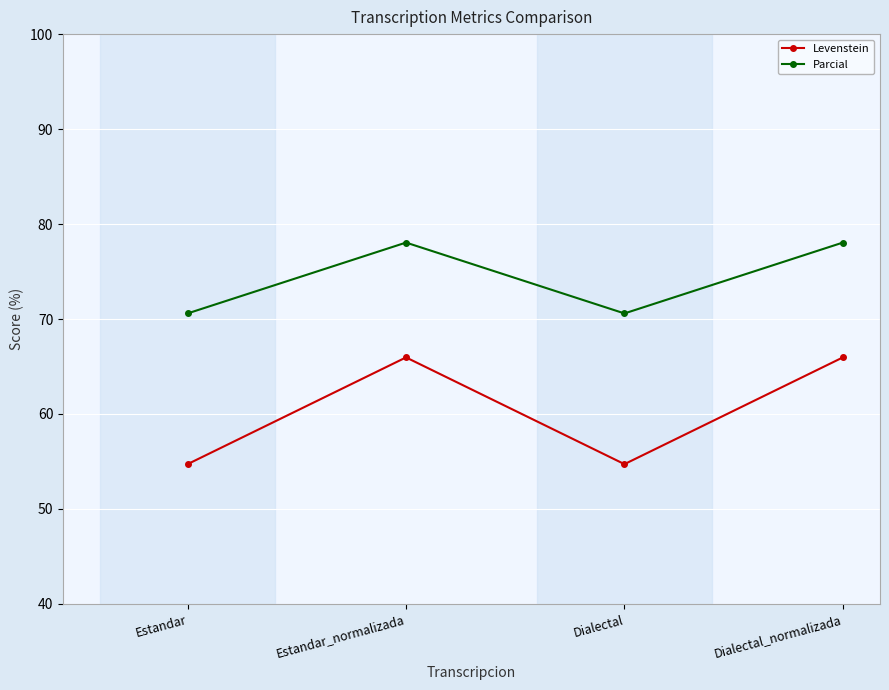

What is the spread (max minus min) of values at Estandar?

15.9